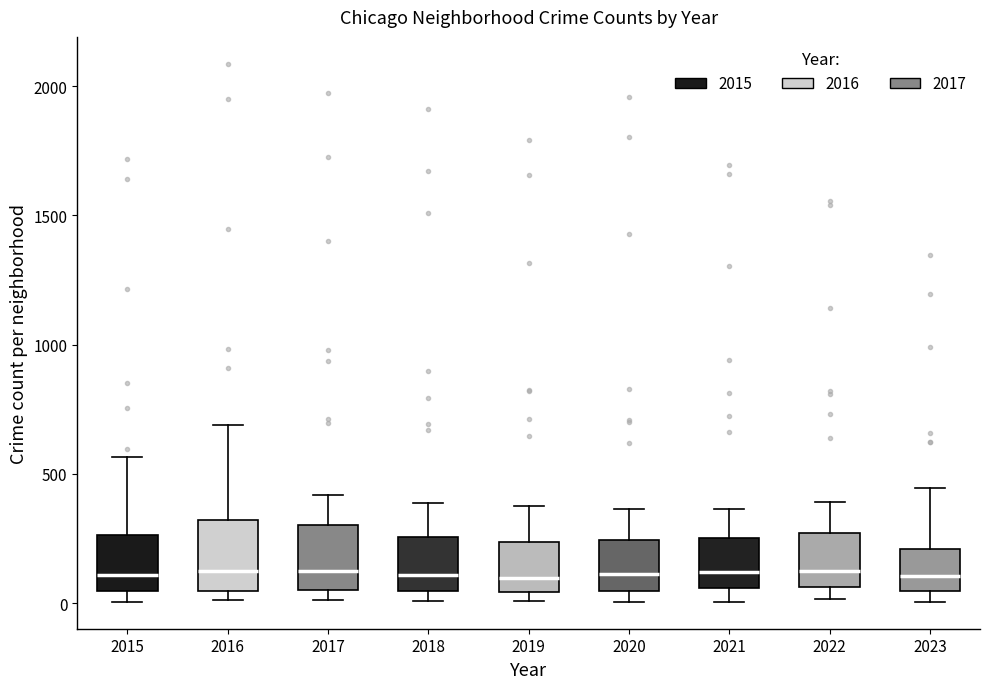

Where is the lower edge of the box at x = 2023 on the y-axis? The values are not printed on the chart, so give them approximately, as read against the axis.

50